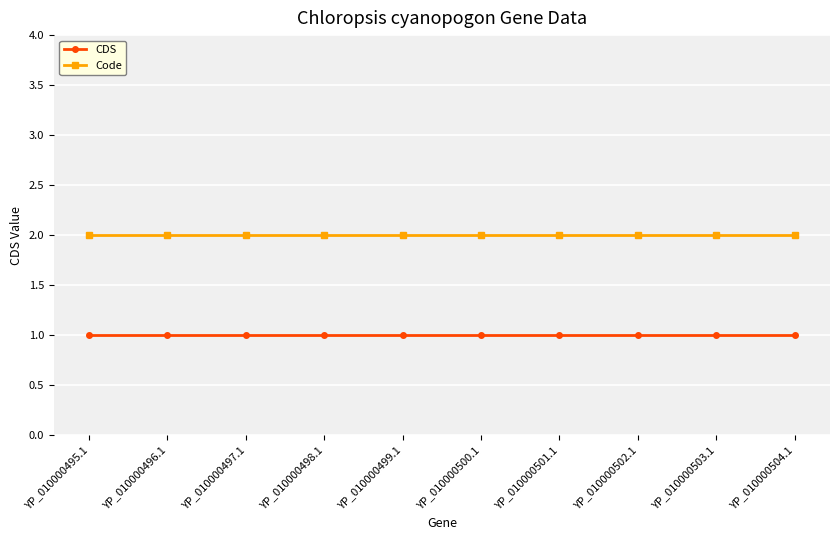

What is the spread (max minus min) of values at YP_010000498.1?

1